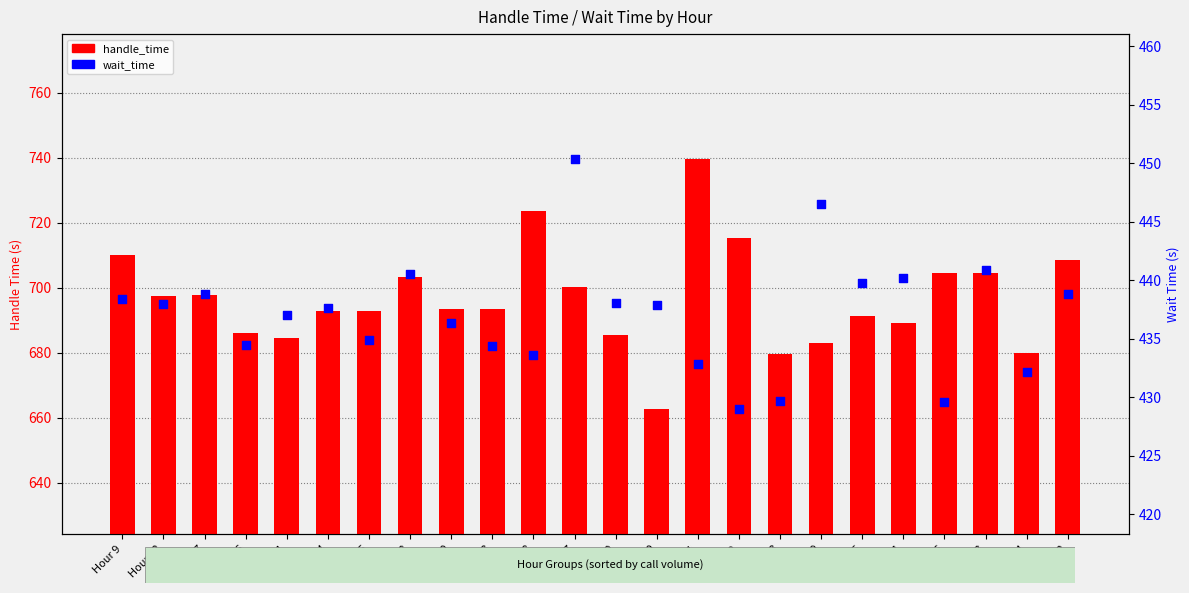

Which series has the largest Y range (max minus min)?

handle_time